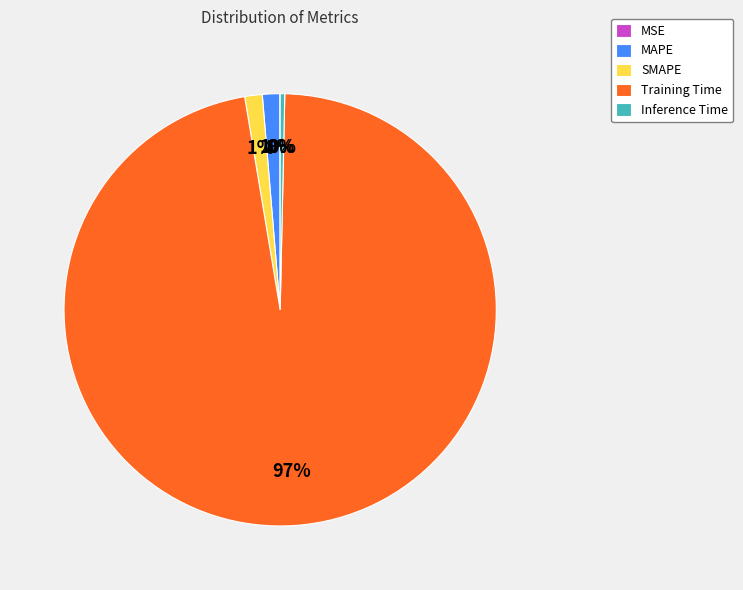

Which category has the biggest portion of the pie?

Training Time